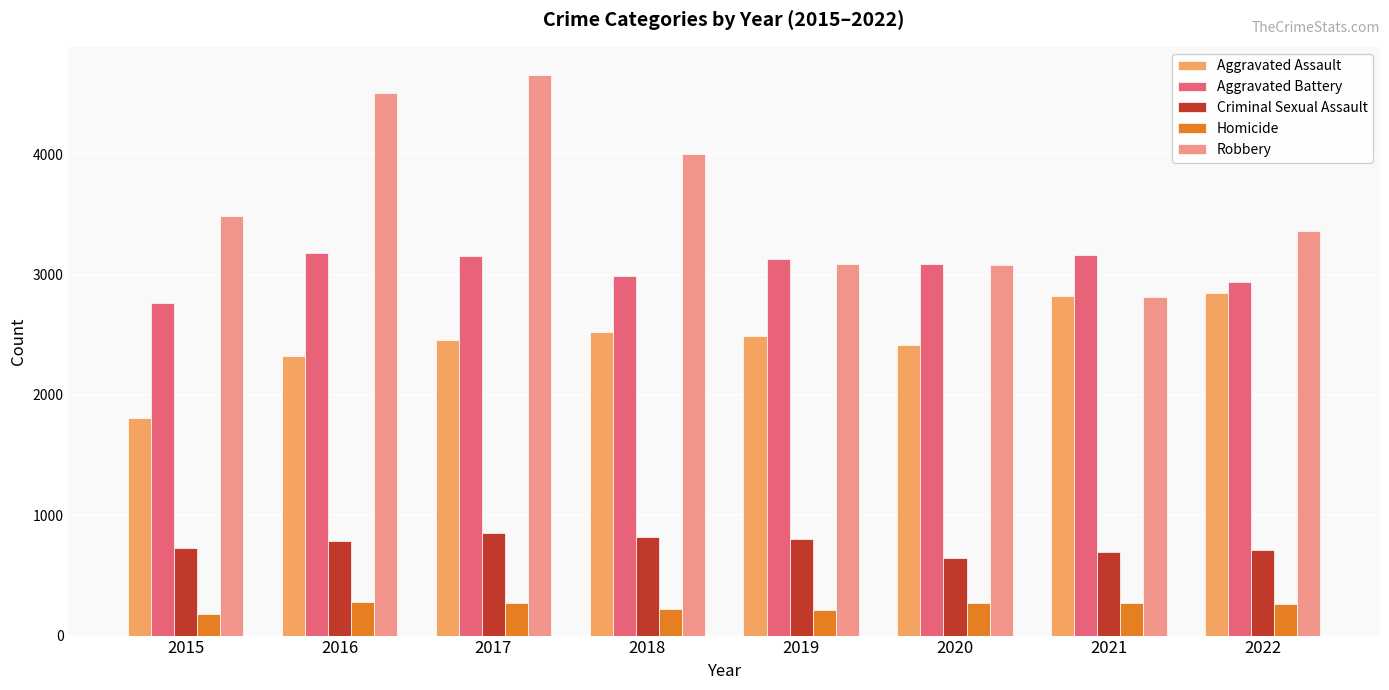

How many groups of bars are there?

8